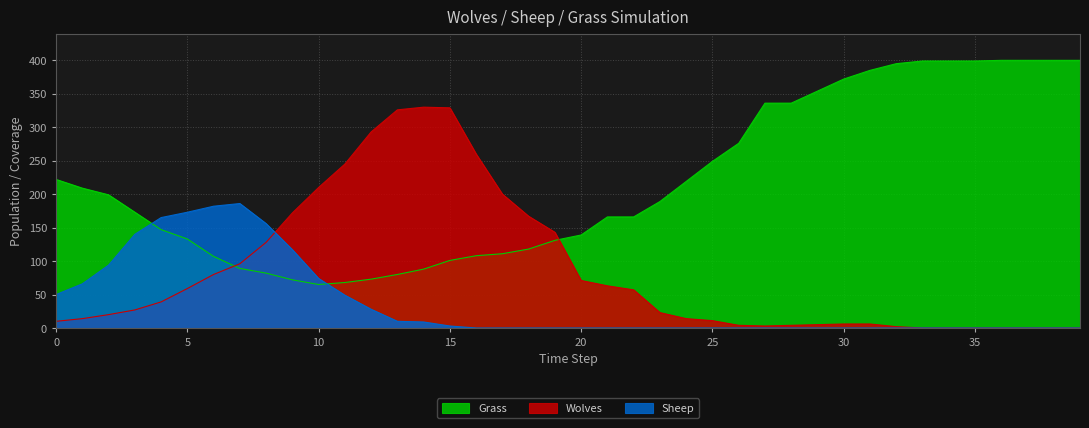

The Sheep series shows 0 at 39. True or false?

True